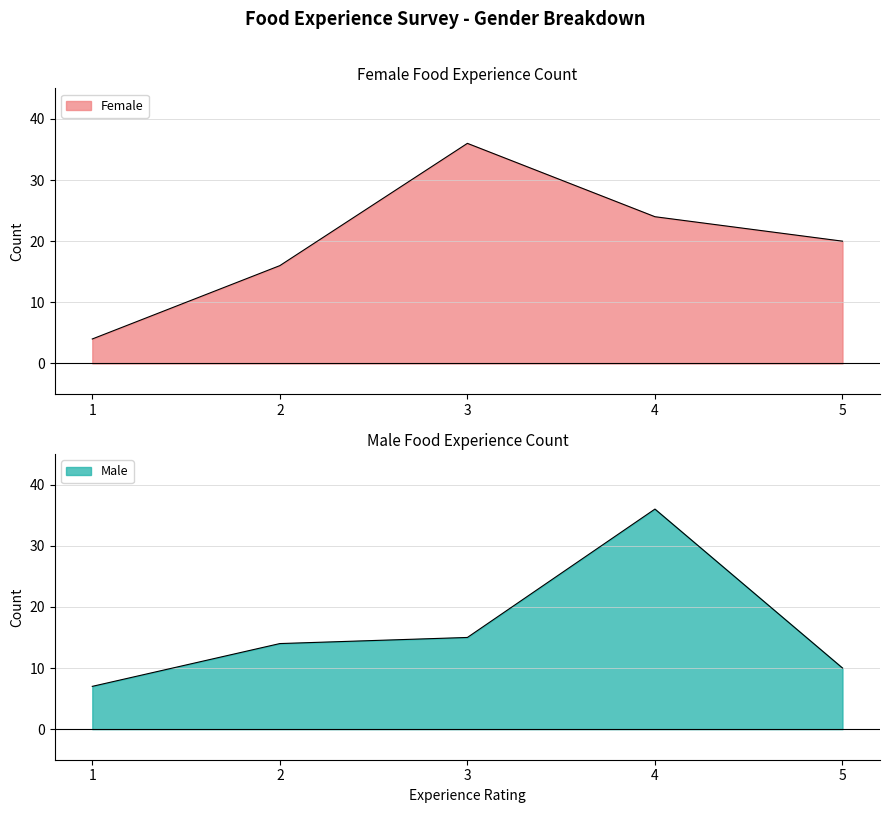

Rank the series at 5 from lowest to highest value.

Male, Female